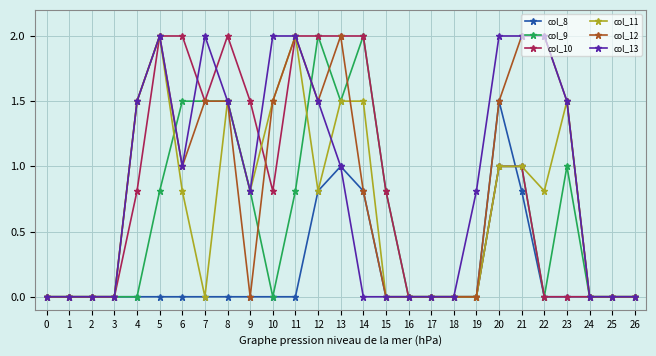

What is the average value of the col_11 series?

0.7